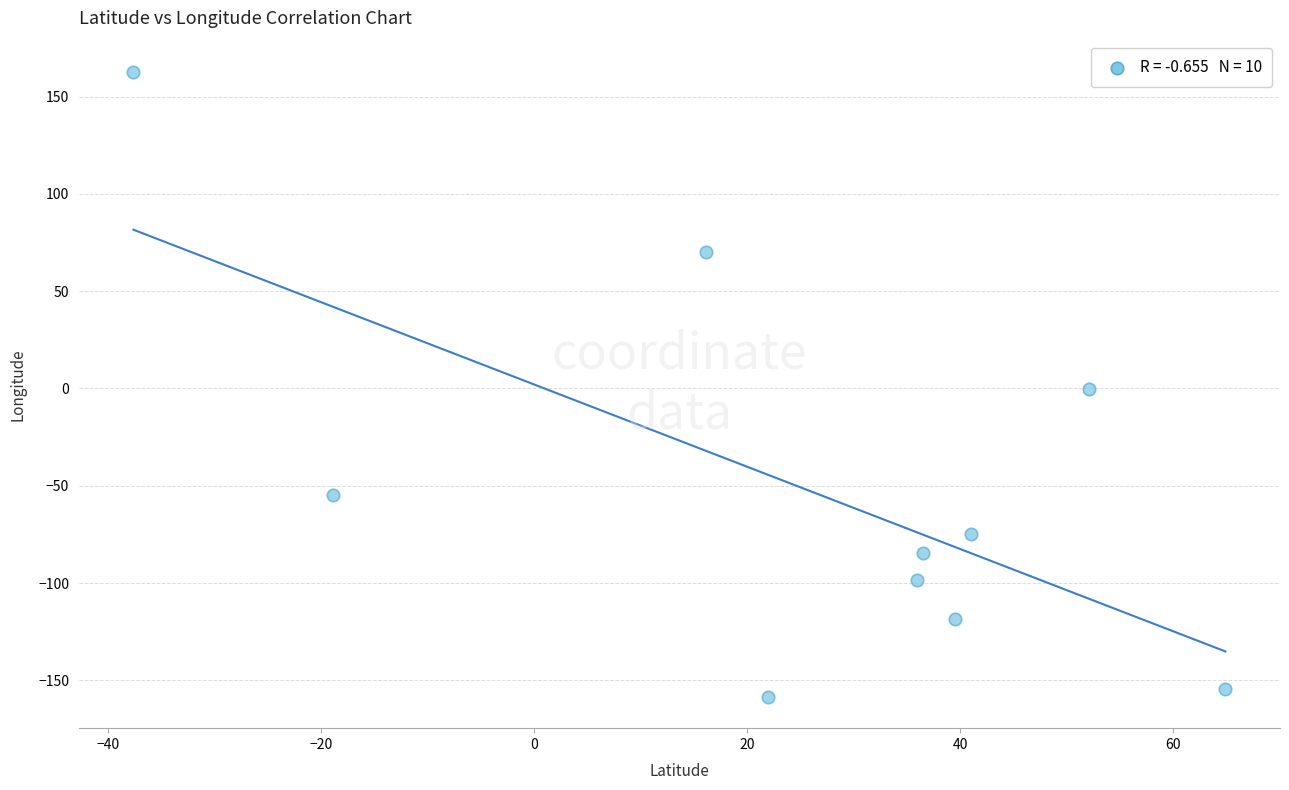

What is the range of X values (max minus min)?

102.5